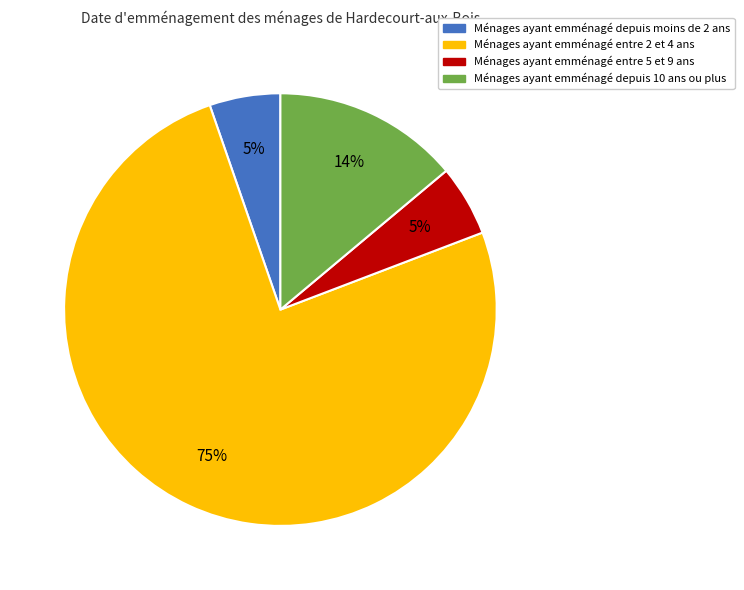

To the nearest percent, what percentage of the pie is Ménages ayant emménagé depuis moins de 2 ans?

5%